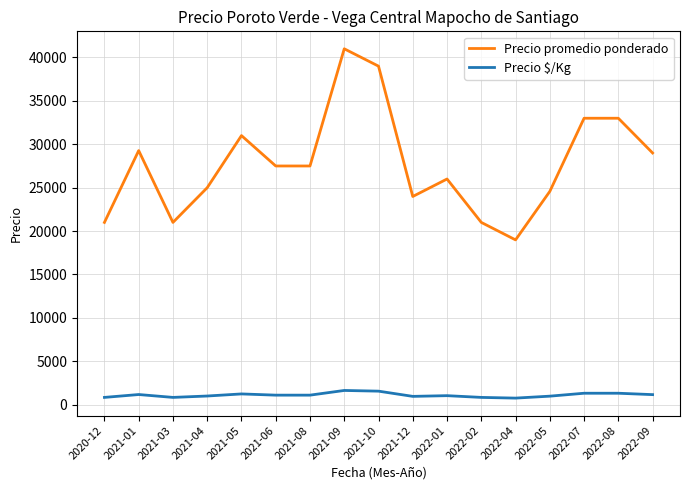

What is the minimum value shown in the chart?

759